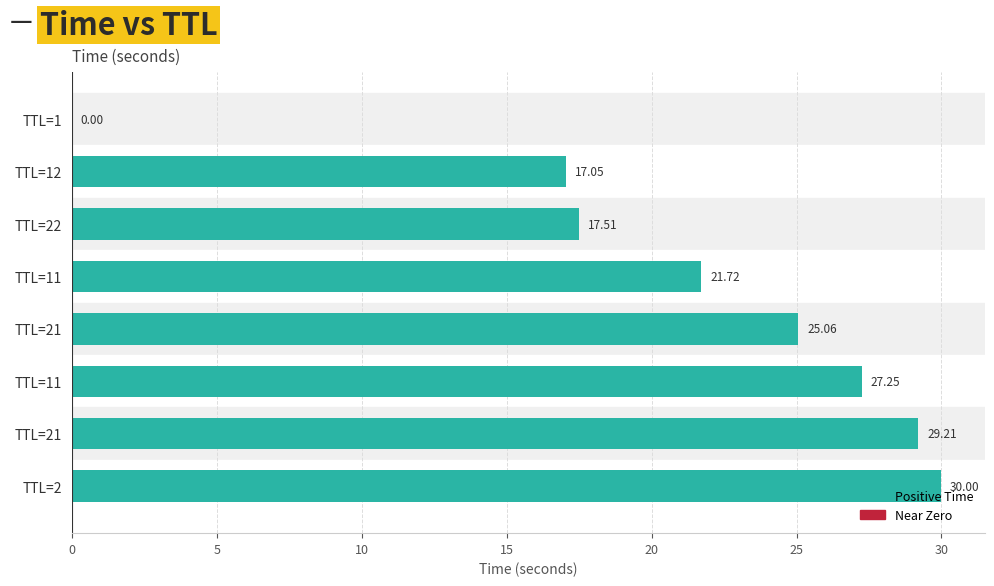

How many data points are above 25?

4